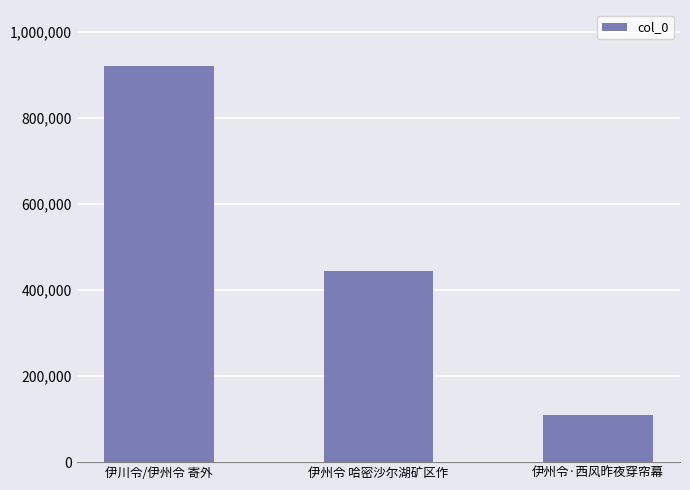

Reading left to right, what are all the values shown in this chart?

伊川令/伊州令 寄外=919108	伊州令 哈密沙尔湖矿区作=443680	伊州令·西风昨夜穿帘幕=109682